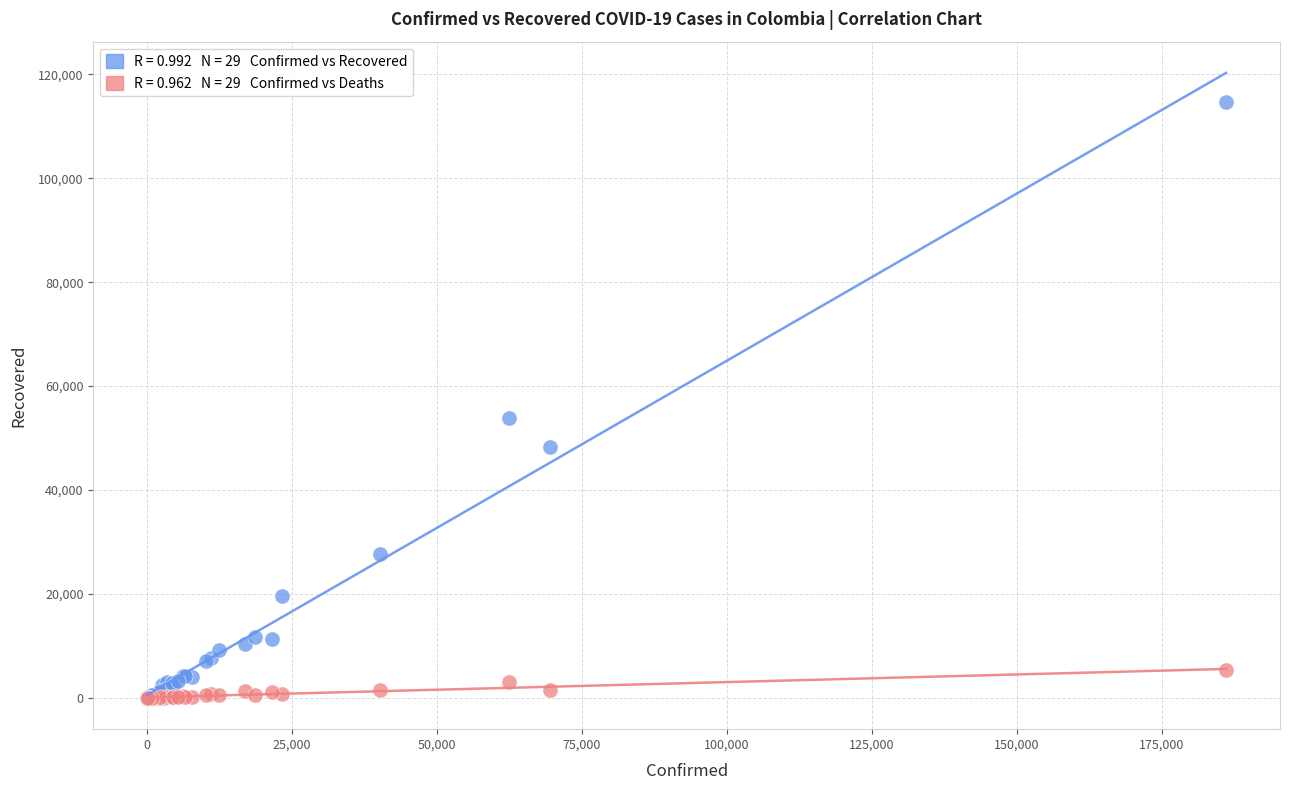

Across all series, what Y value is closest to 57354?

53856